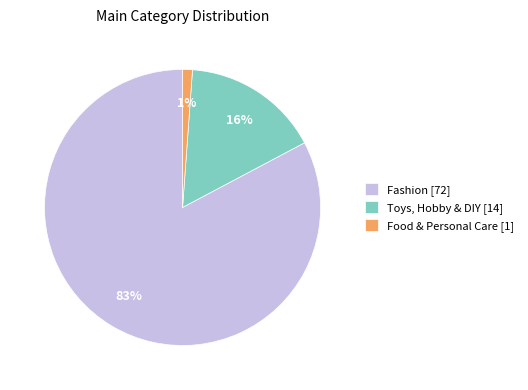

To the nearest percent, what is the average slice percentage?

33%